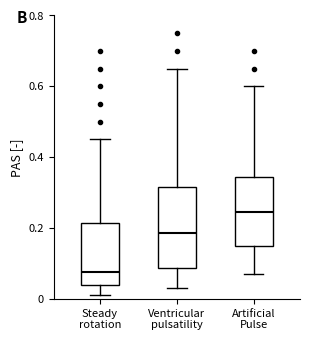

Where does the lower whisker of the box for Ventricular pulsatility end on the y-axis? The values are not printed on the chart, so give them approximately, as read against the axis.

0.04